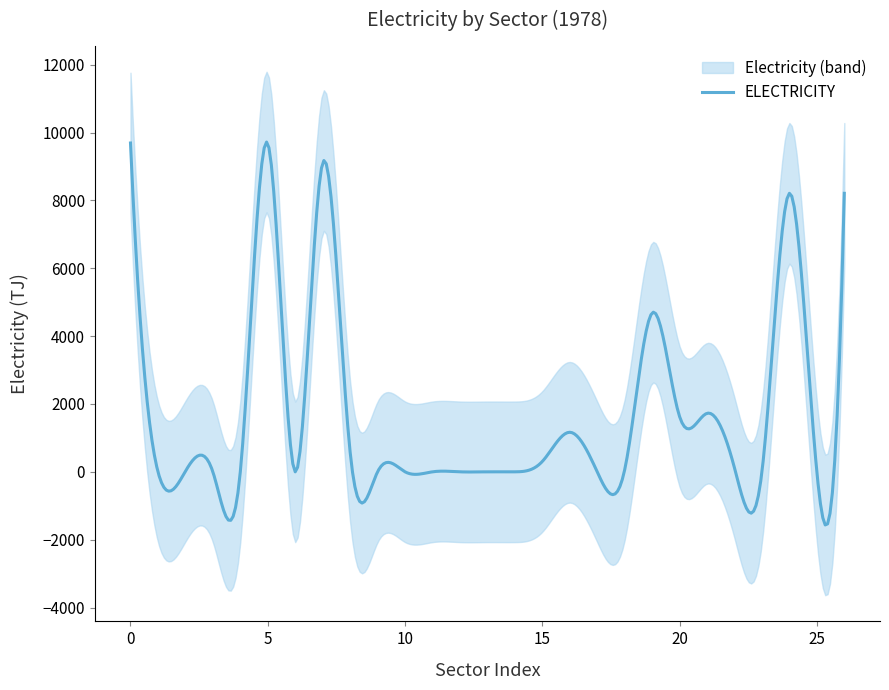

What is the sum of all values?

55179.0